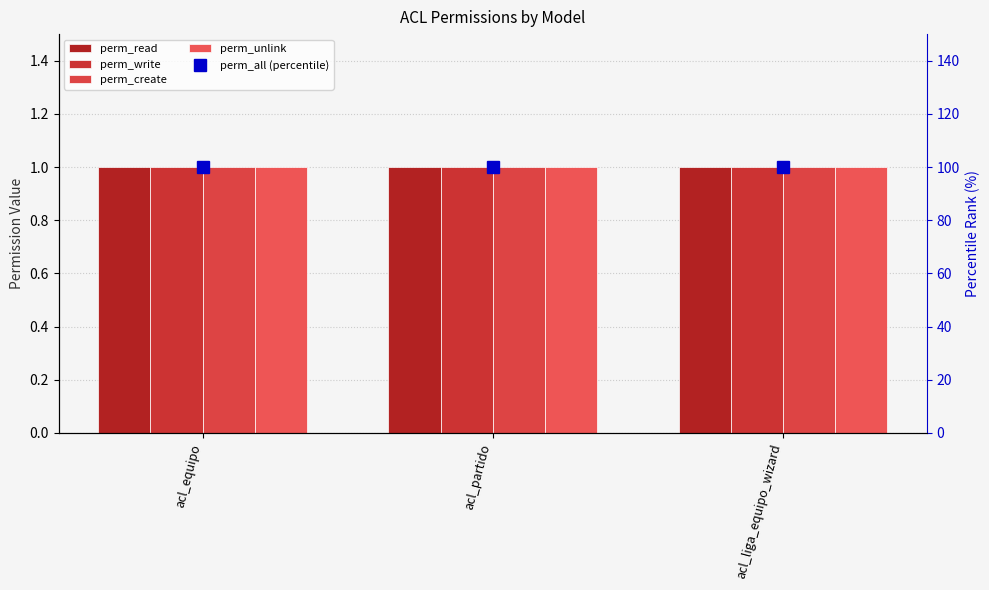

What is the spread (max minus min) of values at acl_partido?

99